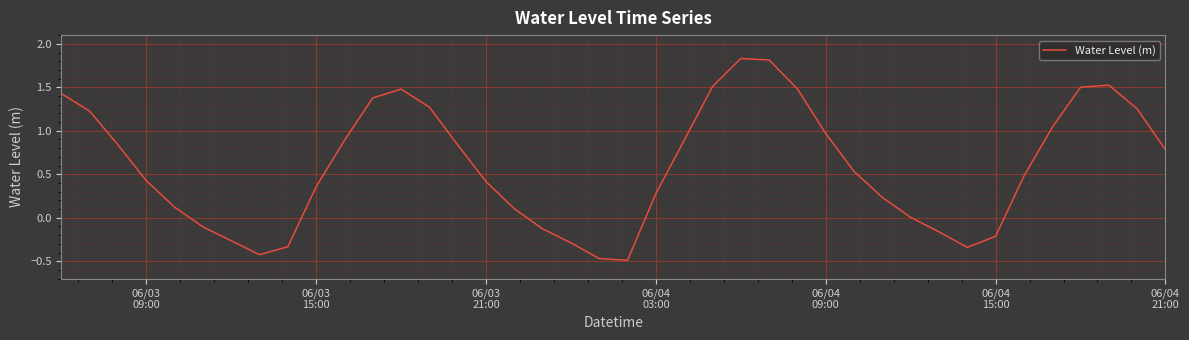

What is the average value?

0.6